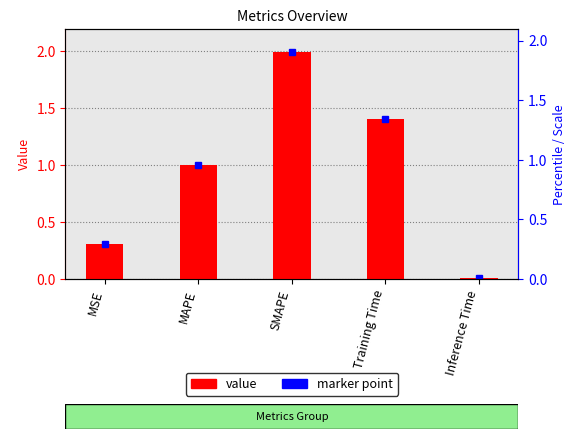

What is the sum of the values at MAPE and Inference Time?

1.0